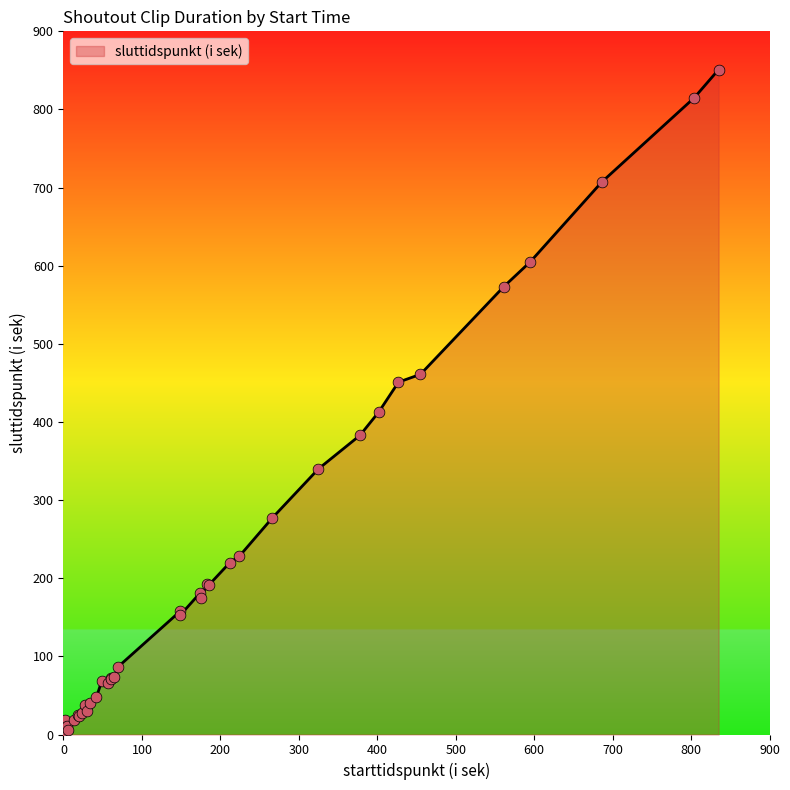

What is the ratio of the value at 835 to the value at 18?

34.0